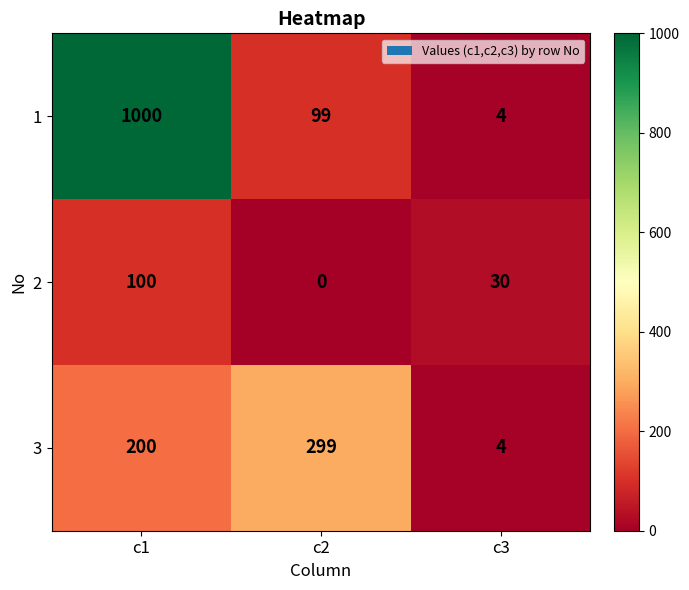

The value of 2 at c1 is 100. True or false?

True